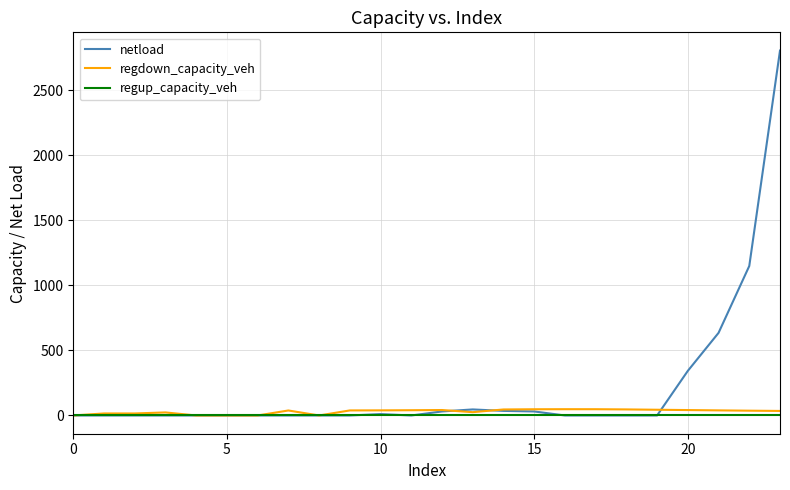

How many lines are shown in the chart?

3